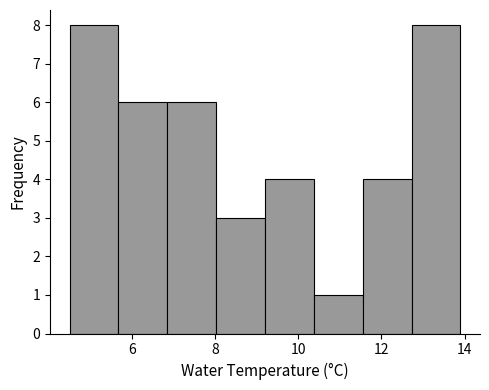

Reading left to right, transcribe this chart: for each bar, give the range it covers on the x-axis and its height. Neither the bar edges nor the heights are printed on the chart, so give them approximately, as read against the axes.

4.6 to 5.6: 8
5.6 to 6.8: 6
6.8 to 8.0: 6
8.0 to 9.2: 3
9.2 to 10.4: 4
10.4 to 11.6: 1
11.6 to 12.8: 4
12.8 to 14.0: 8